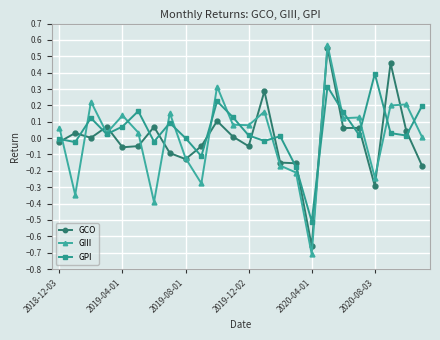

Which series has the largest total across all categories?

GPI